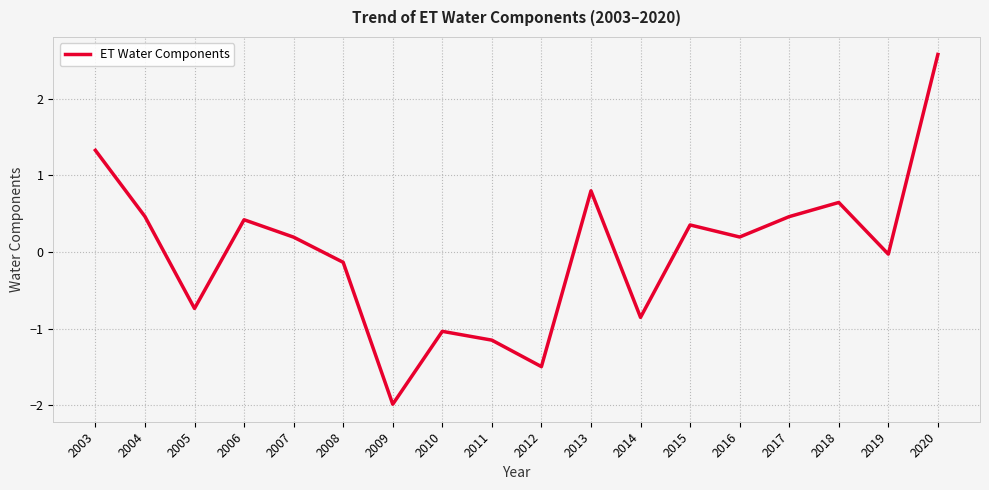

What is the approximate value at 2010?

-1.0